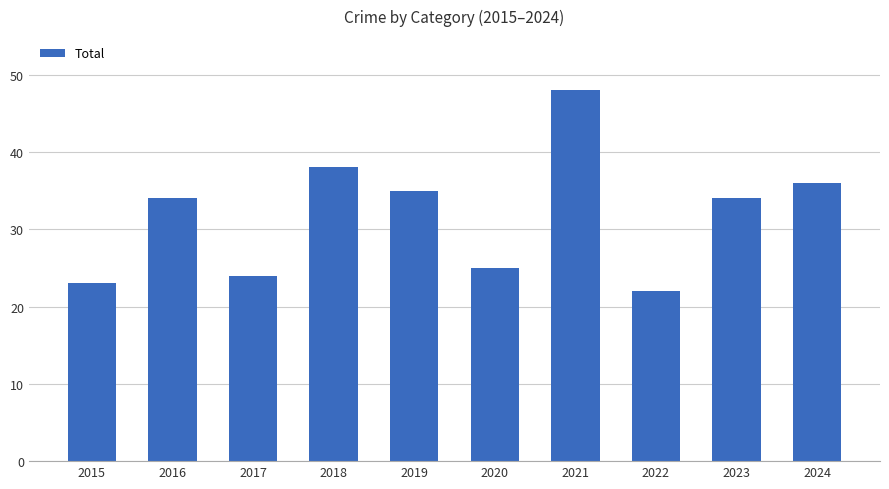

Approximately how many times larger is the value at 2018 compared to 2021?

0.8